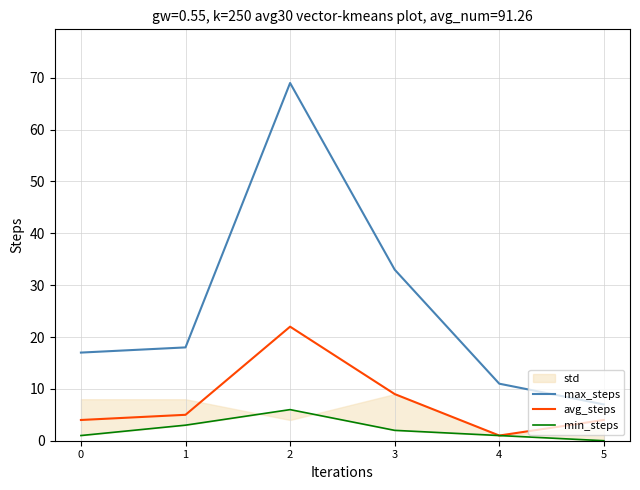

True or false: min_steps and avg_steps cross at least once.

False